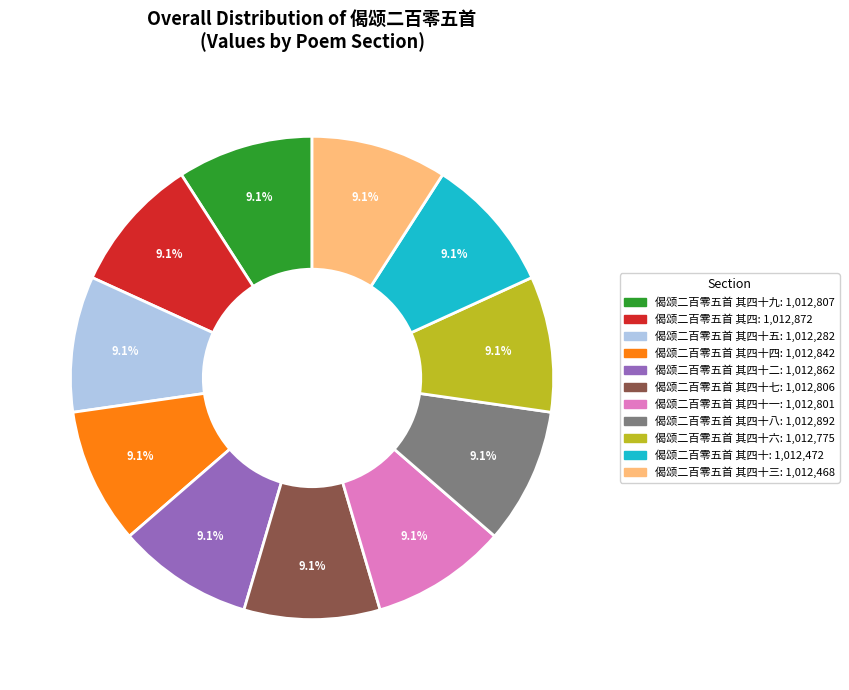

Is there any slice that represents more than half of the pie?

No